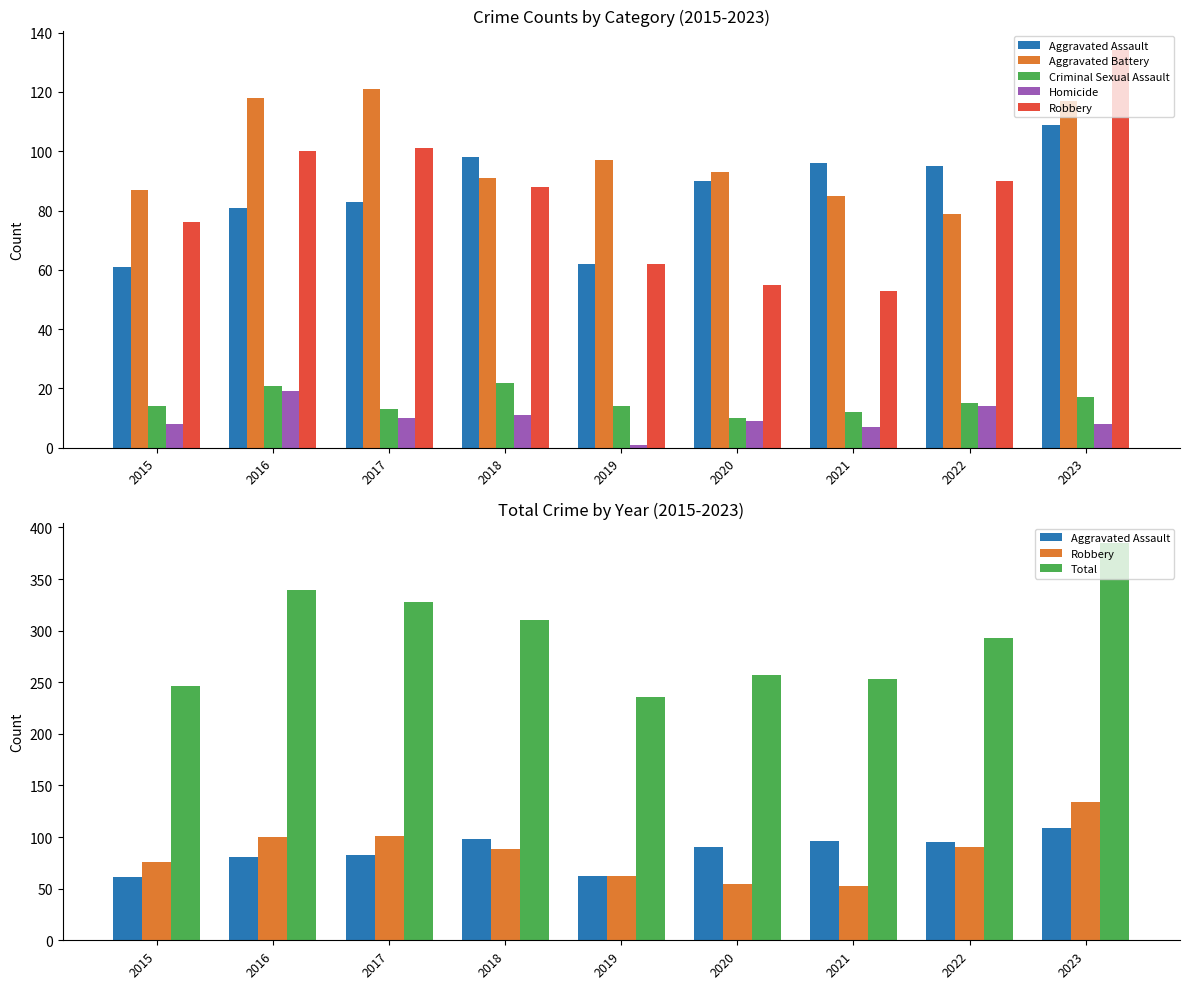

Which series has the largest range (max minus min)?

Total